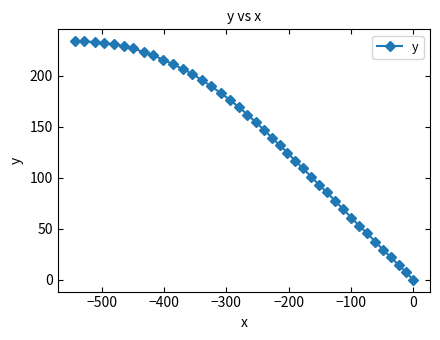

What is the difference between the maximum and minimum values?

234.0